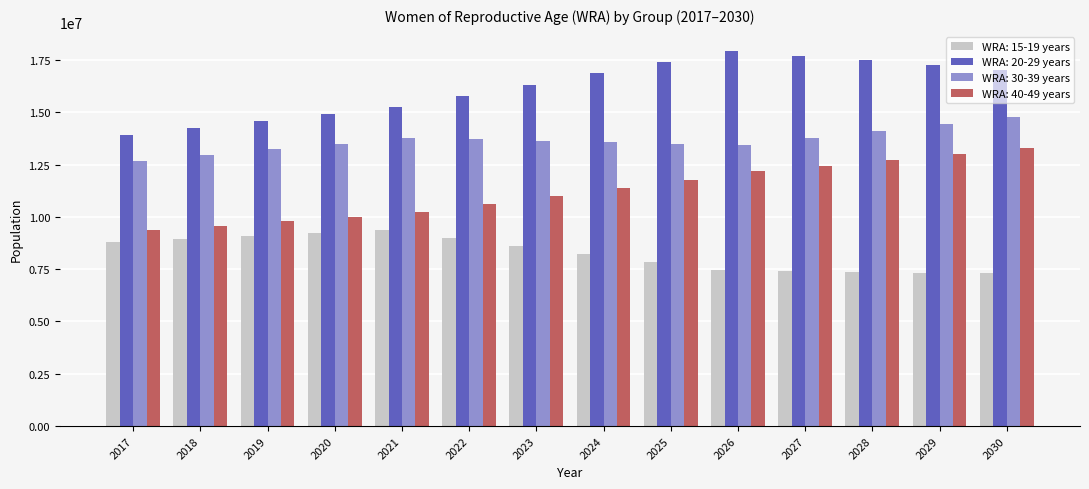

What is the difference between the highest and lowest values at 2027?

10298700